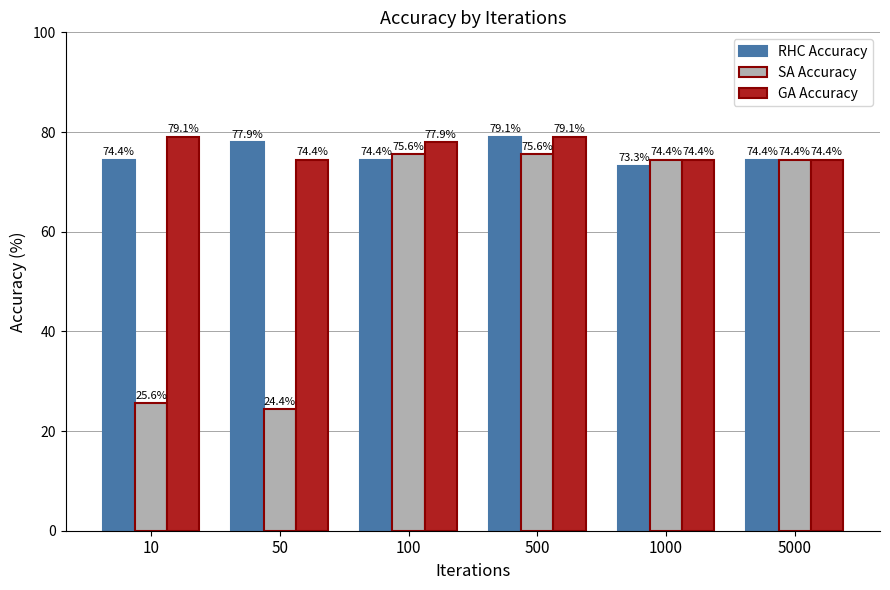

Which series has the widest spread of values?

SA Accuracy